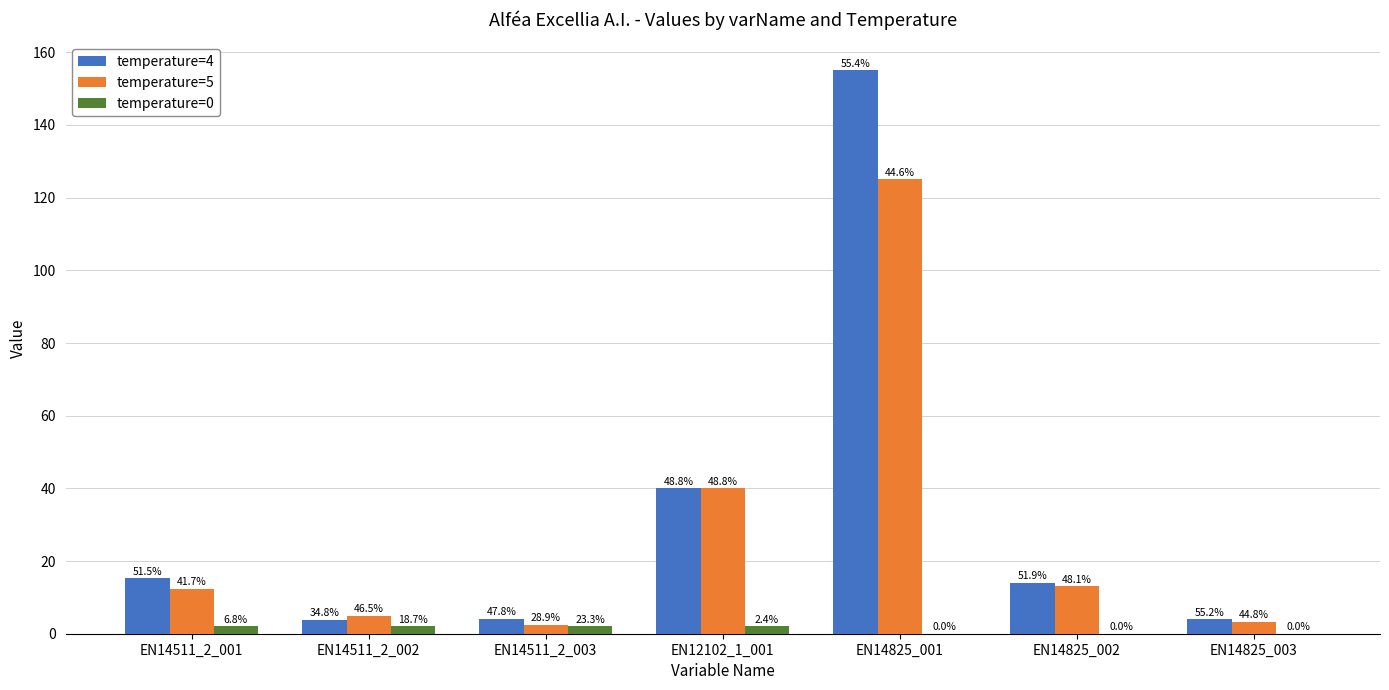

How many groups of bars are there?

7